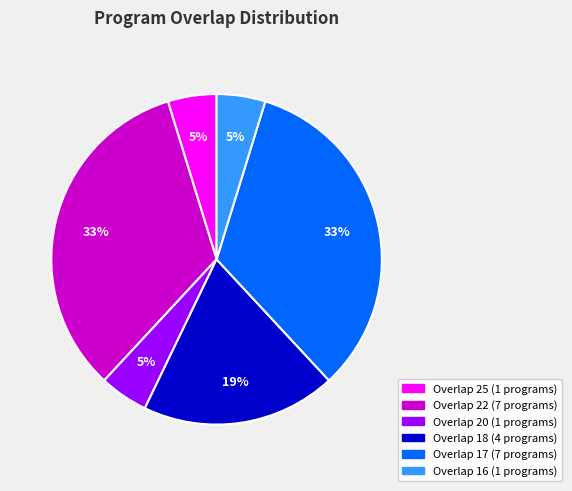

Is there any slice that represents more than half of the pie?

No